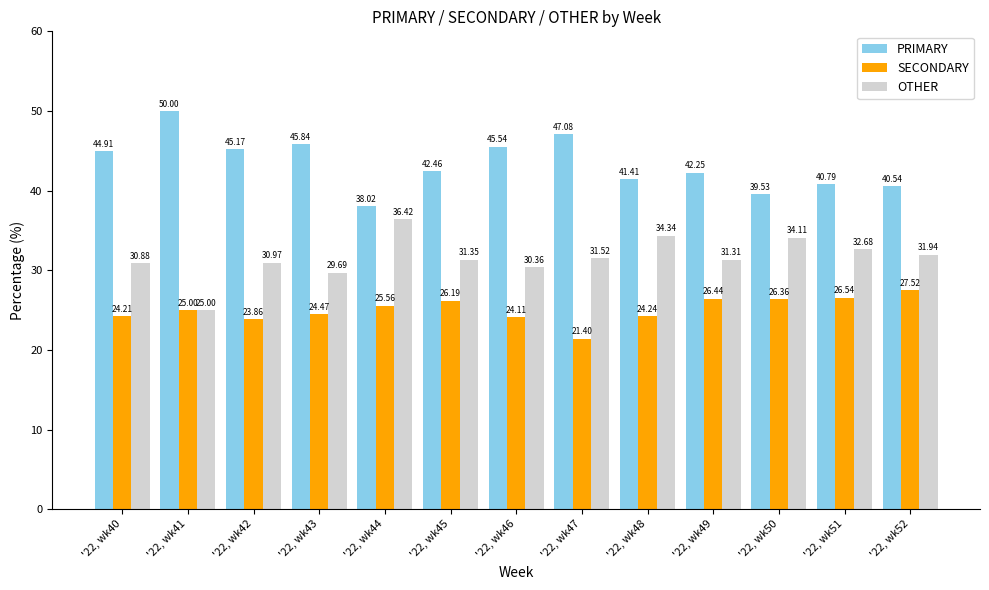

What is the difference between the maximum and minimum values in the SECONDARY series?

6.1